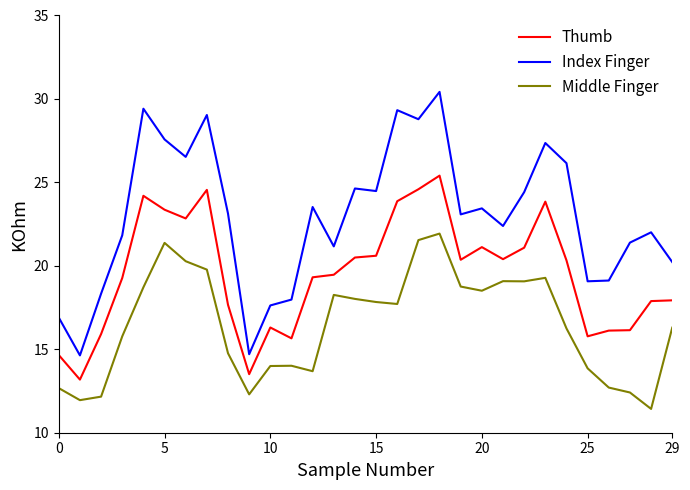

True or false: Middle Finger and Index Finger cross at least once.

False